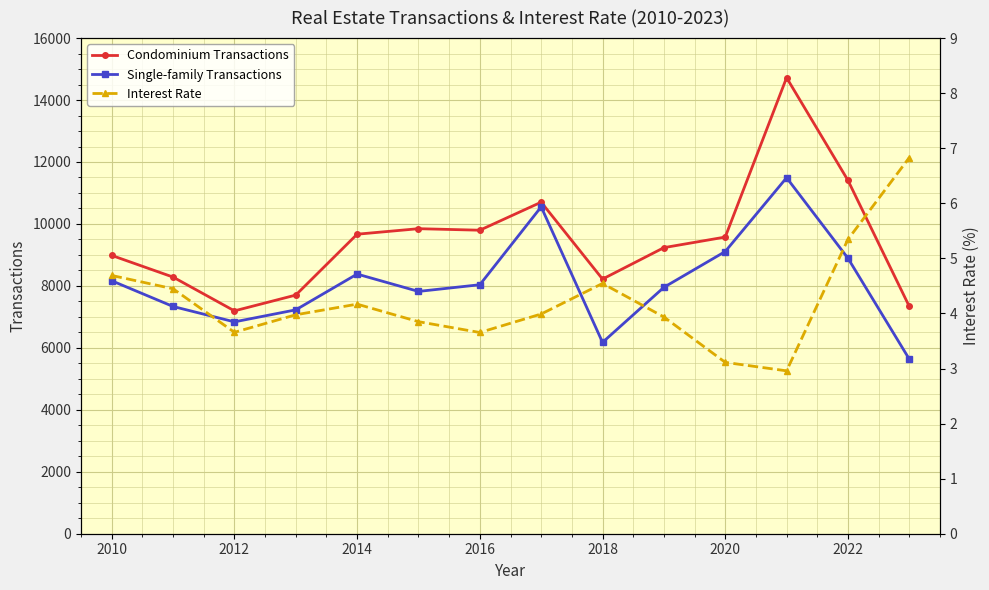

Reading left to right, list all the values displayed in this chart.

Condominium Transactions: 8984.0	8285.0	7194.0	7704.0	9669.0	9847.0	9798.0	10703.0	8220.0	9235.0	9577.0	14722.0	11408.0	7337.0
Single-family Transactions: 8166.0	7336.0	6839.0	7227.0	8382.0	7822.0	8038.0	10552.0	6177.0	7954.0	9110.0	11493.0	8894.0	5636.0
Interest Rate: 4.7	4.4	3.7	4.0	4.2	3.9	3.7	4.0	4.5	3.9	3.1	3.0	5.3	6.8